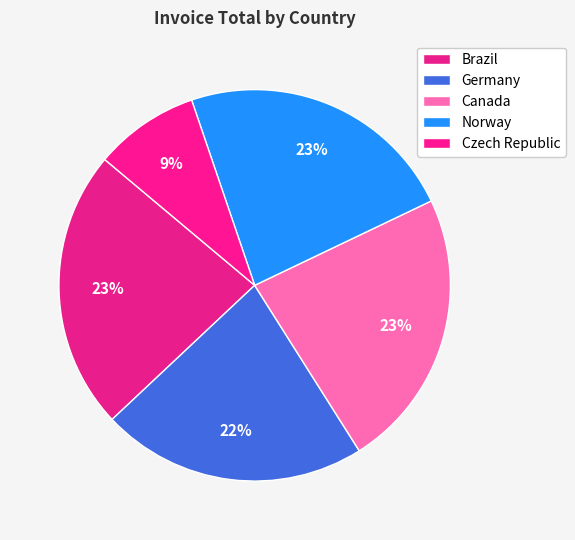

What percentage do Czech Republic and Canada together represent?

33.3%